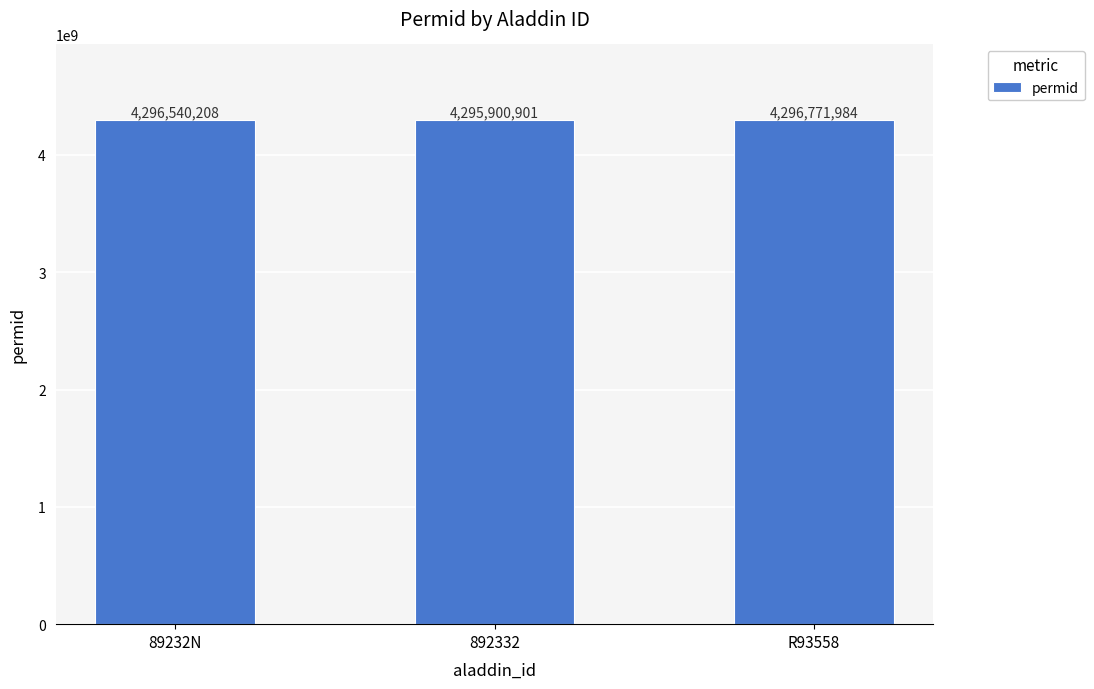

Reading right to left, list all the values displayed in this chart.

R93558=4296771984	892332=4295900901	89232N=4296540208